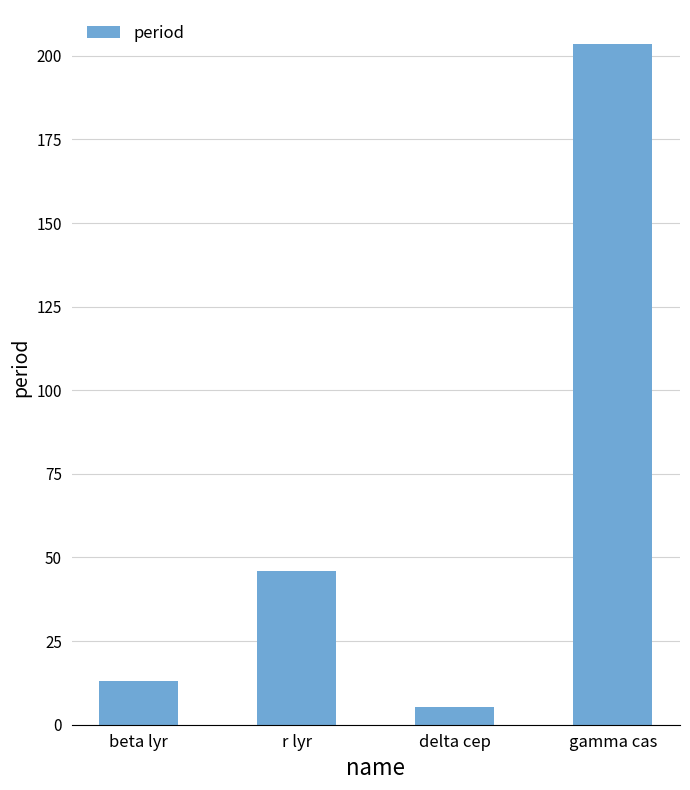

What is the difference between the values at gamma cas and delta cep?

198.2